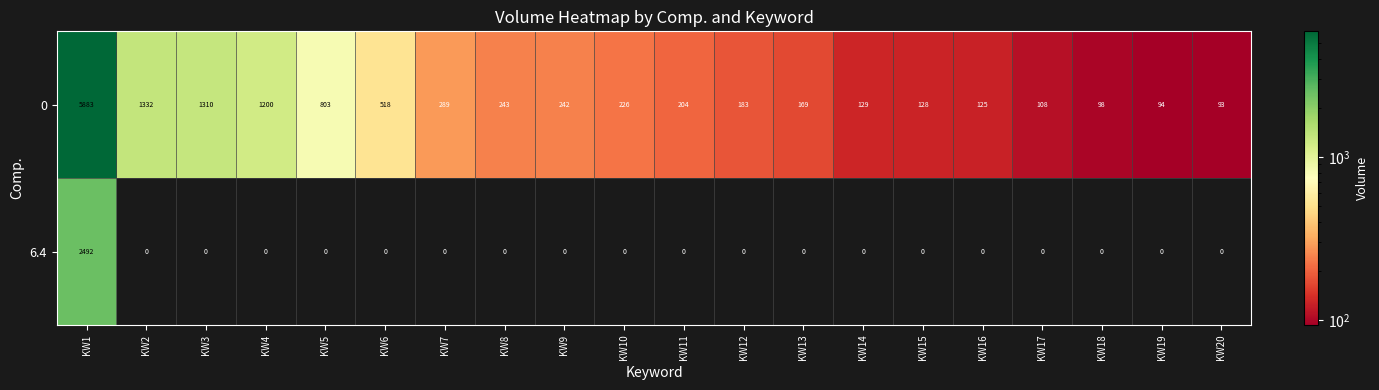

What is the difference between the maximum and minimum values in the 6.4 series?

2492